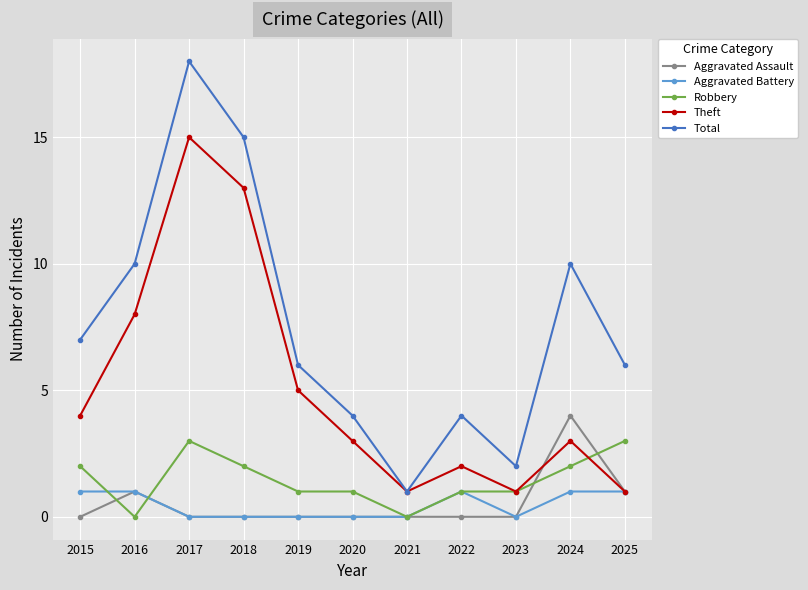

True or false: Robbery and Total intersect in this chart.

False